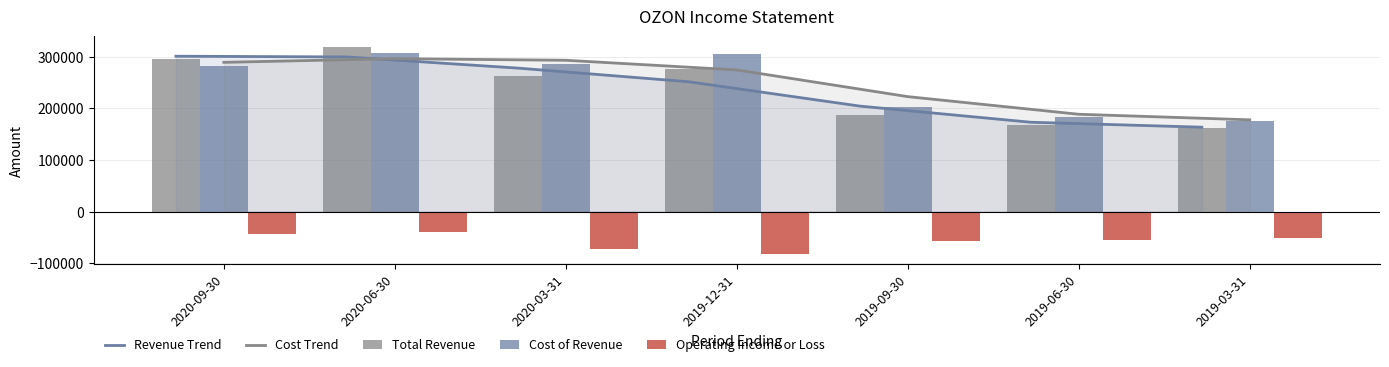

What is the difference between the Cost Trend values at 2020-06-30 and 2020-09-30?

7089